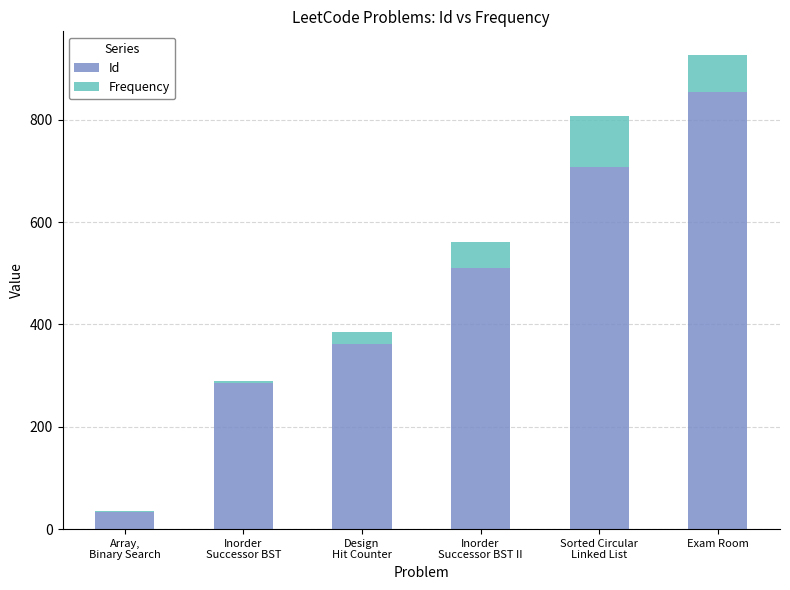

How many distinct data groups are displayed?

2